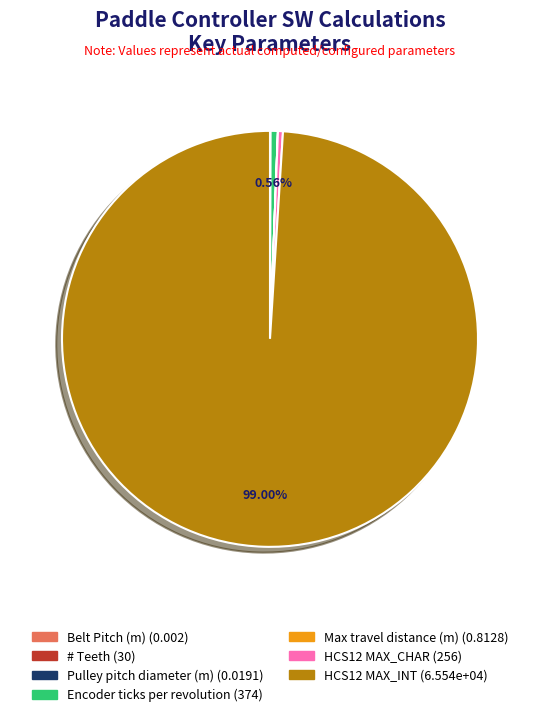

Which category accounts for the majority?

HCS12 MAX_INT